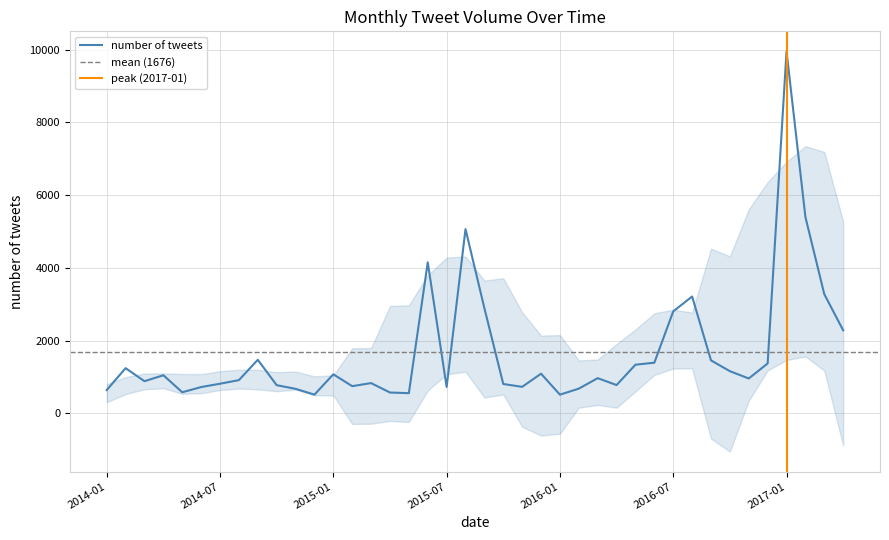

How many data points are above 967?

19